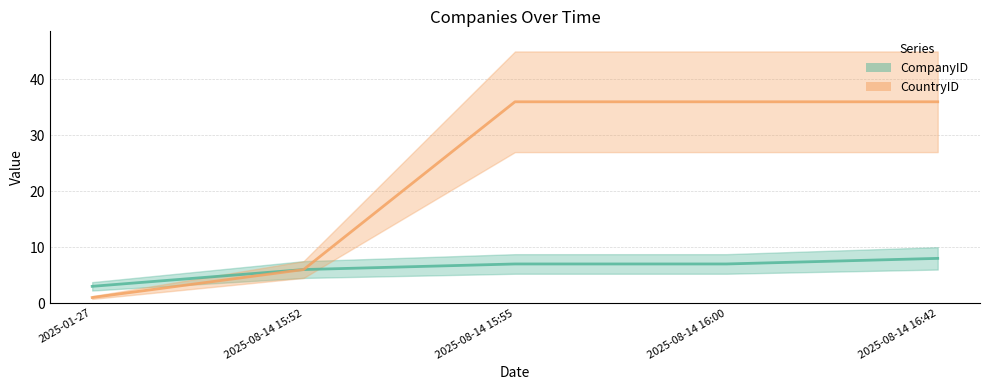

Is the value of CountryID at 2025-01-27 greater than the value of CompanyID at 2025-08-14 15:52?

No